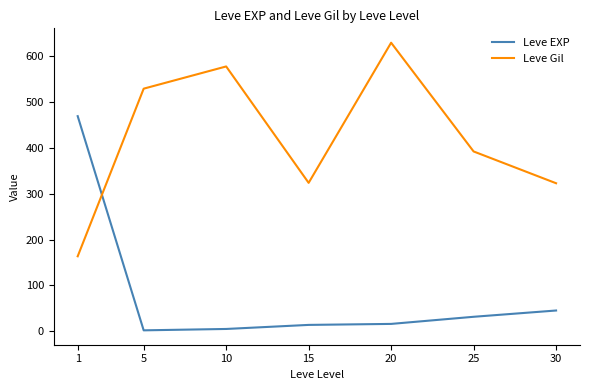

What is the spread (max minus min) of values at 15?

309.2